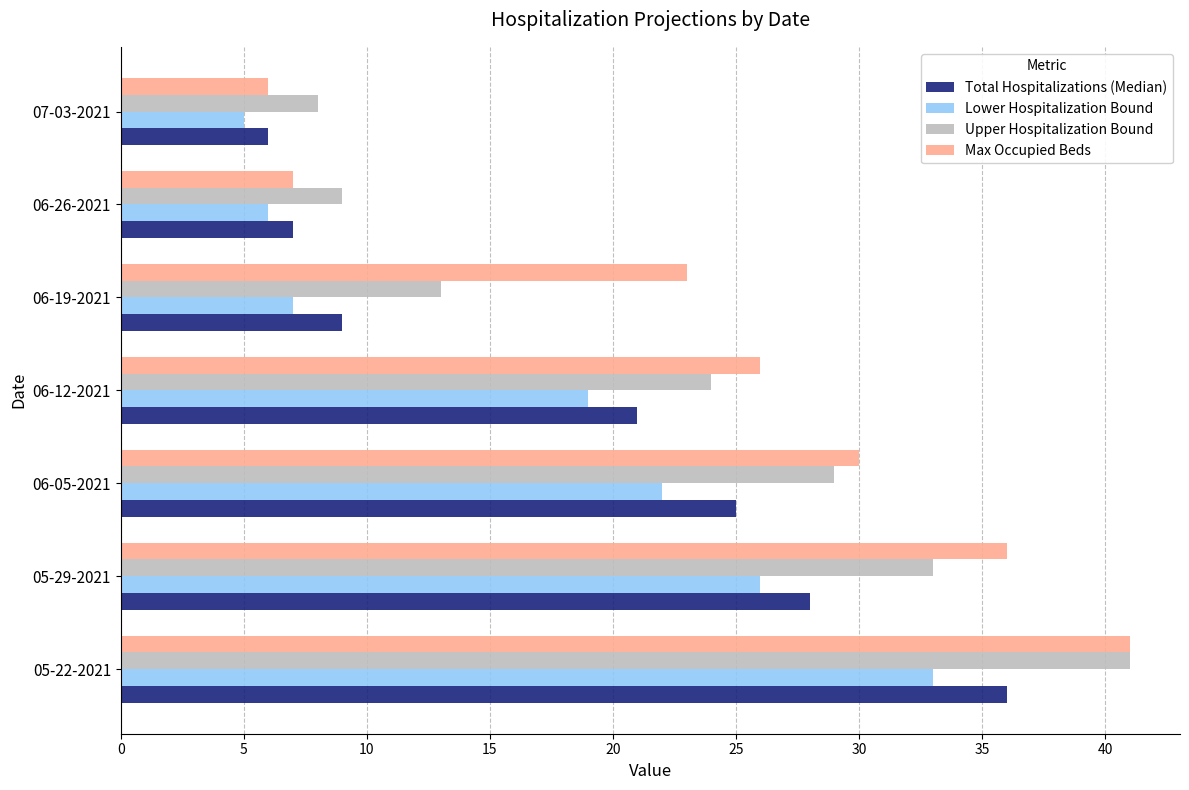

Which series has the largest total across all categories?

Max Occupied Beds